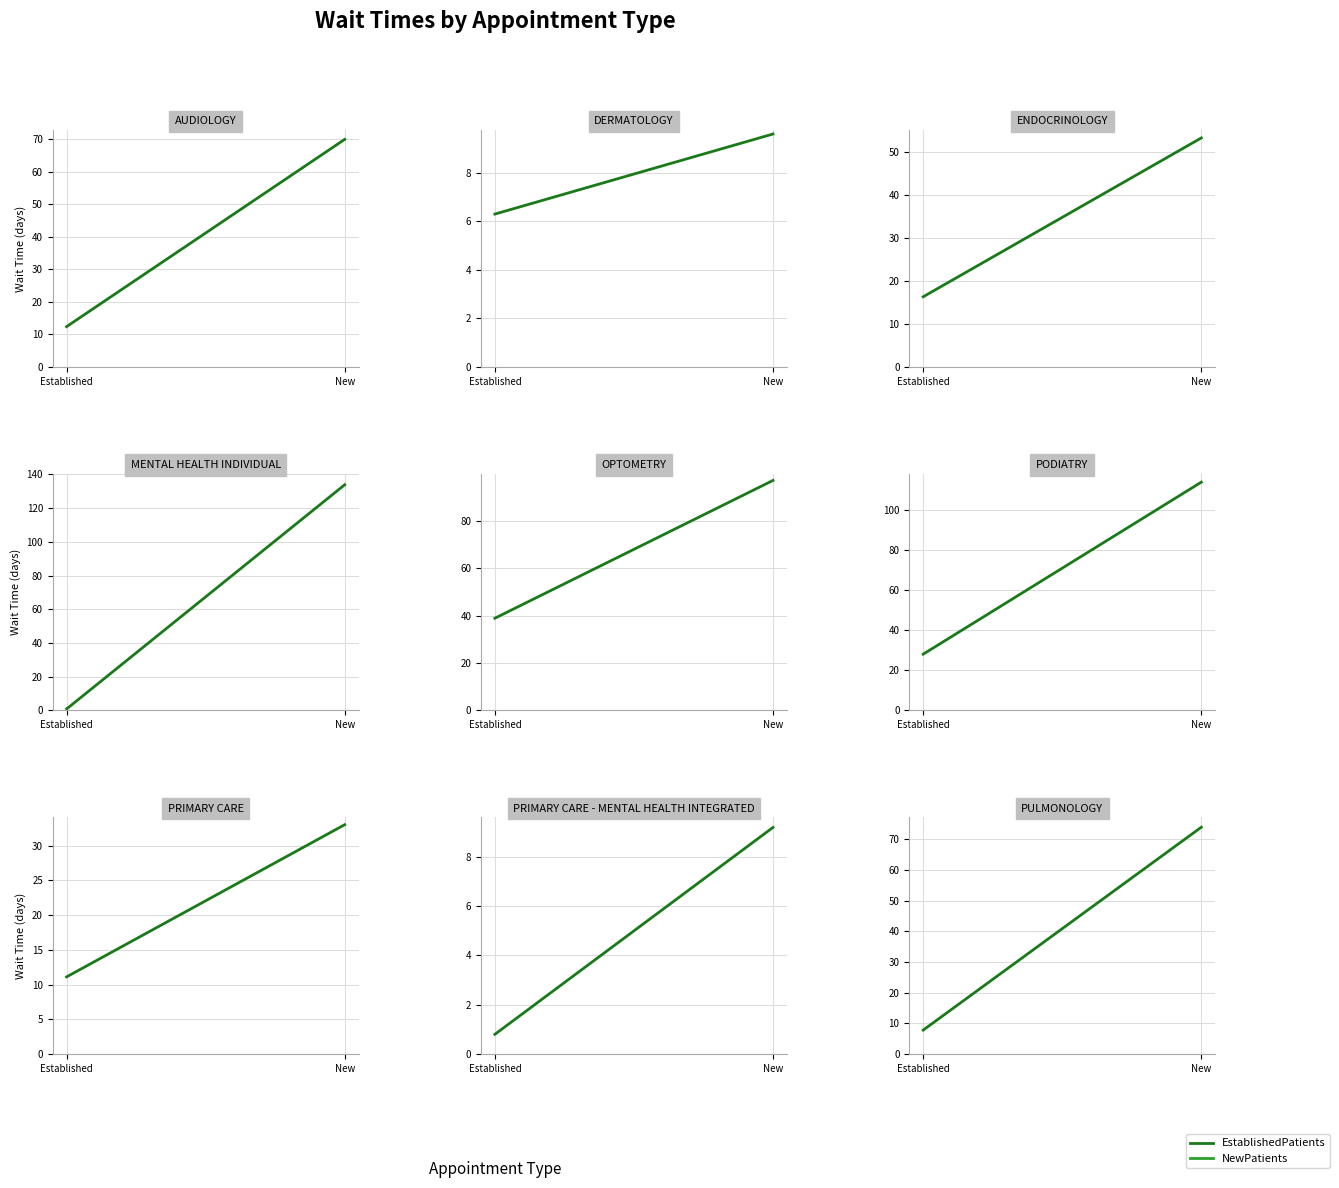

What is the difference between the NewPatients values at MENTAL HEALTH INDIVIDUAL and PRIMARY CARE?

100.8